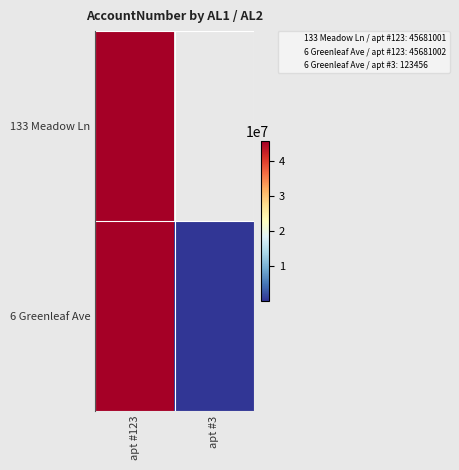

True or false: 133 Meadow Ln has a value of 45681001.0 at apt #123.

True